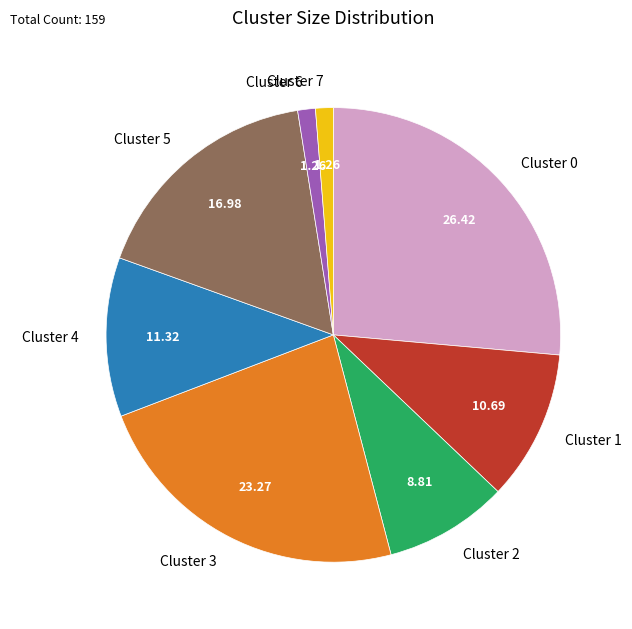

The Cluster 4 slice represents 11% of the pie. True or false?

True